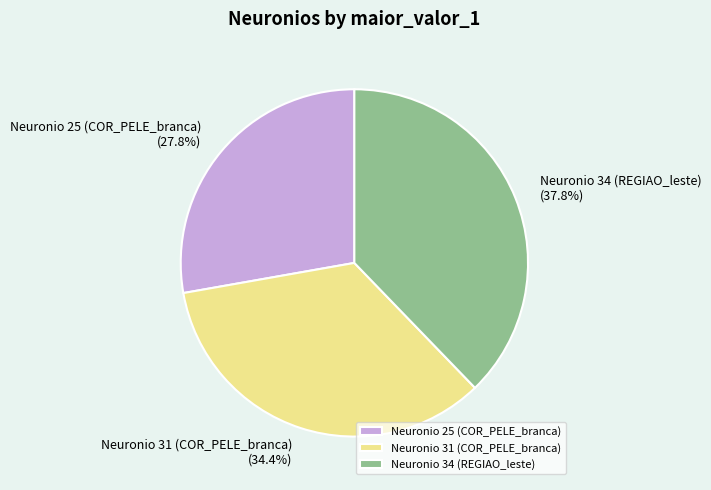

Which category has the smallest portion of the pie?

Neuronio 25 (COR_PELE_branca)